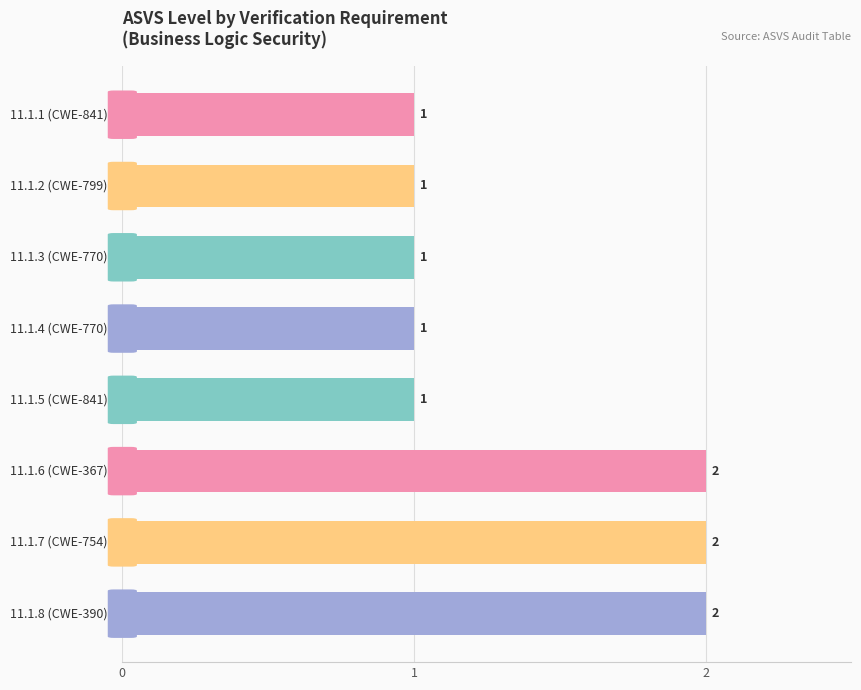

What is the value of the 3rd bar from the top?

1